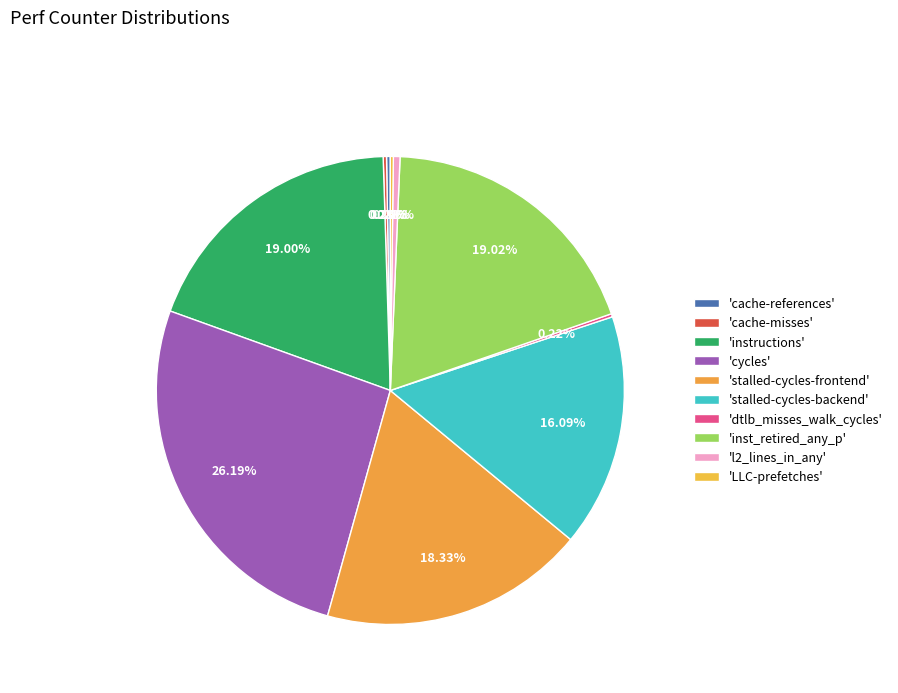

Which slice is the largest?

cycles